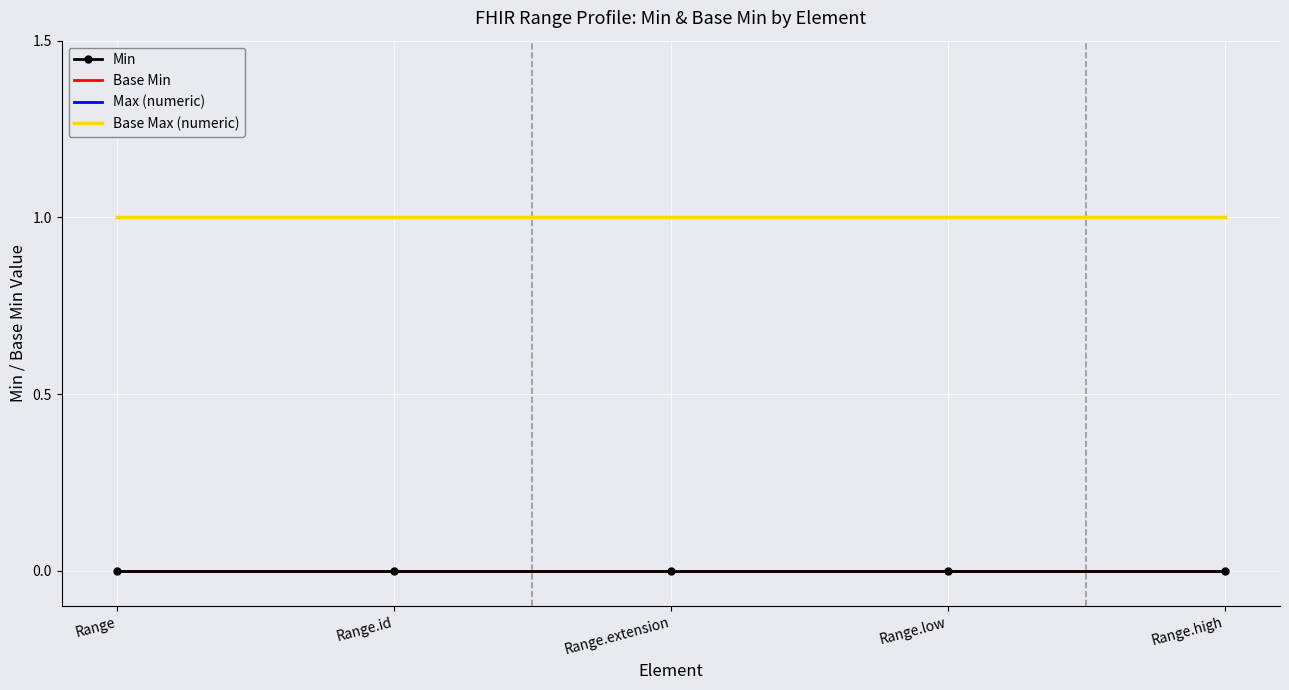

What is the label of the 1st point from the right?

Range.high